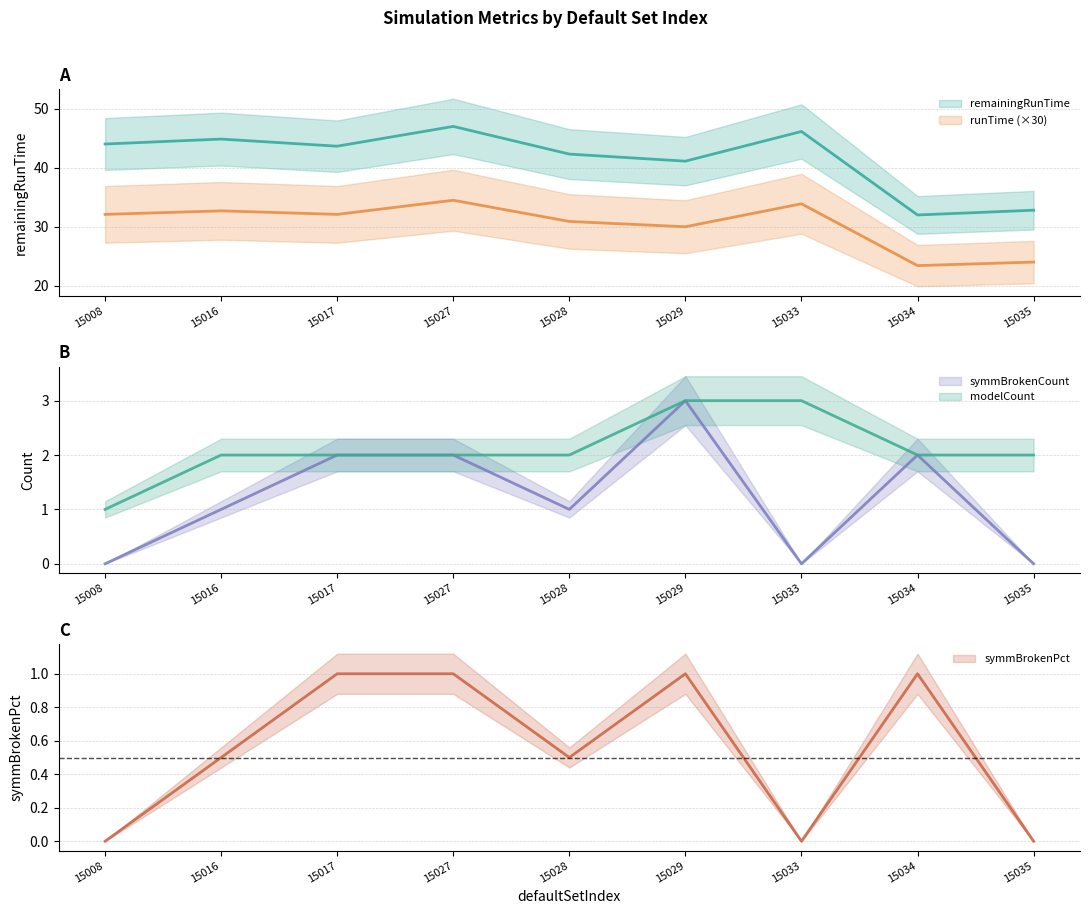

True or false: runTime has a value of 13.8 at 15017.

False